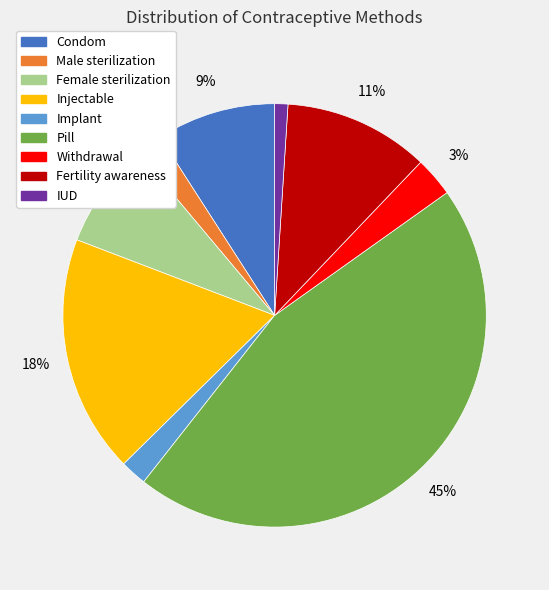

To the nearest percent, what portion does Implant represent?

2%